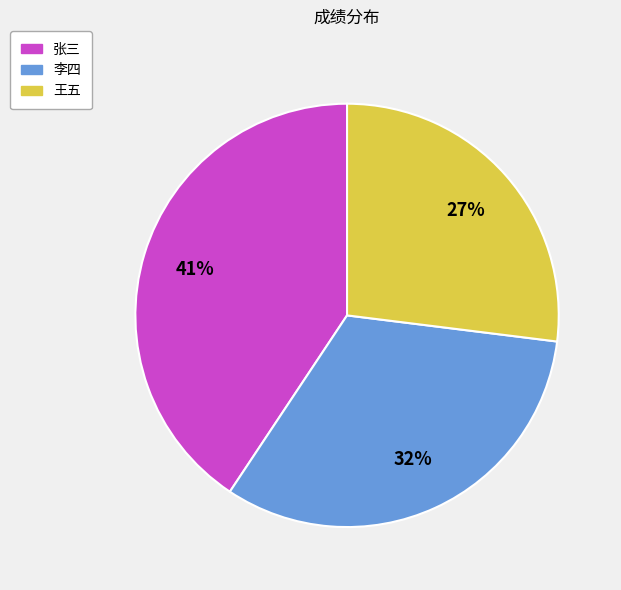

Is the sum of 李四 and 王五 greater than half?

Yes